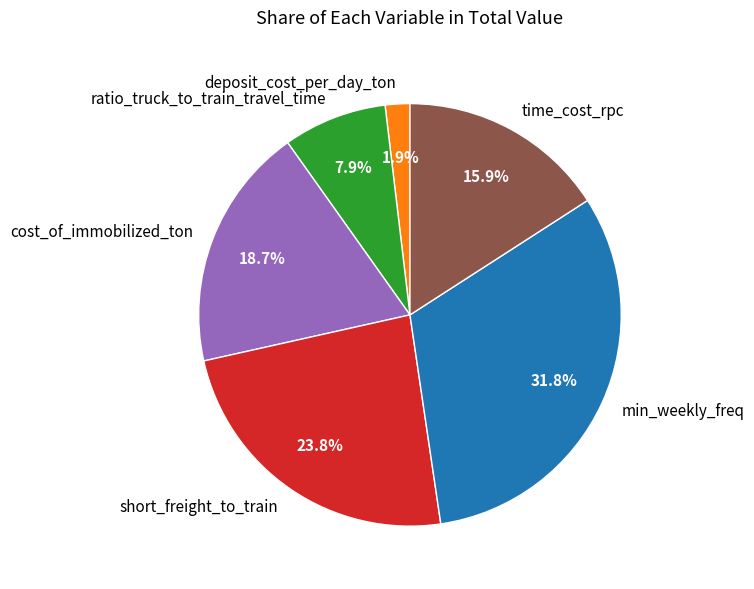

To the nearest percent, what is the difference between the largest and smallest slice percentages?

30%